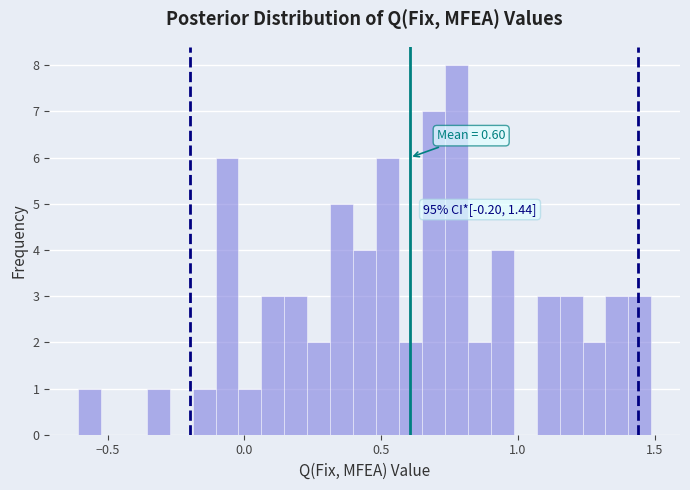

Around what value on the x-axis is the tallest bar? Give the approximate position of its centre, as read against the axis.

0.80